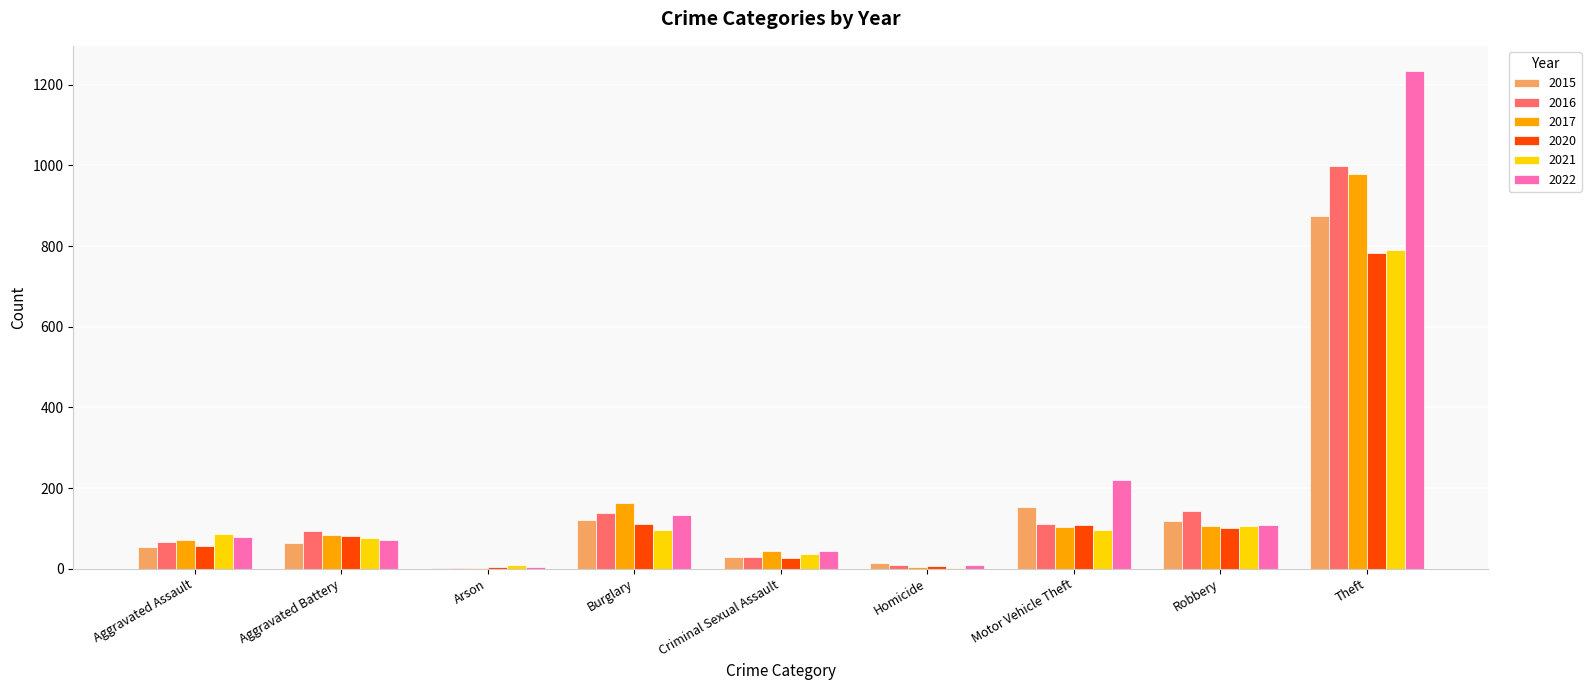

What is the sum of all 2016 values?

1589